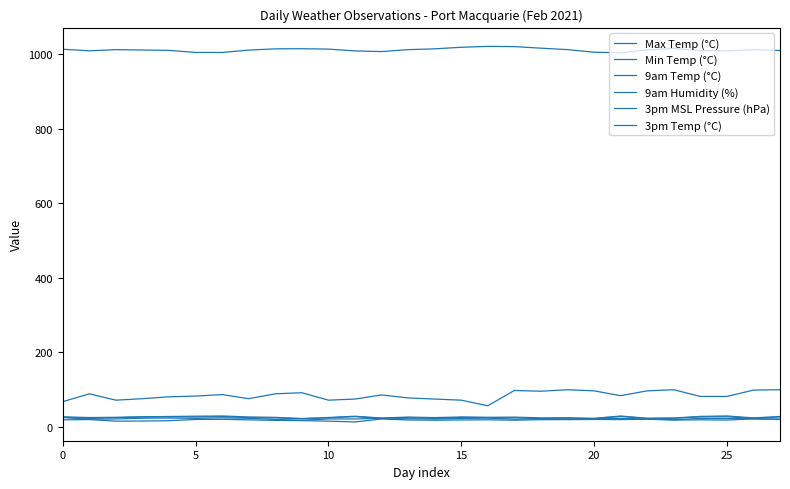

True or false: 9am Humidity (%) and 3pm MSL Pressure (hPa) cross at least once.

False